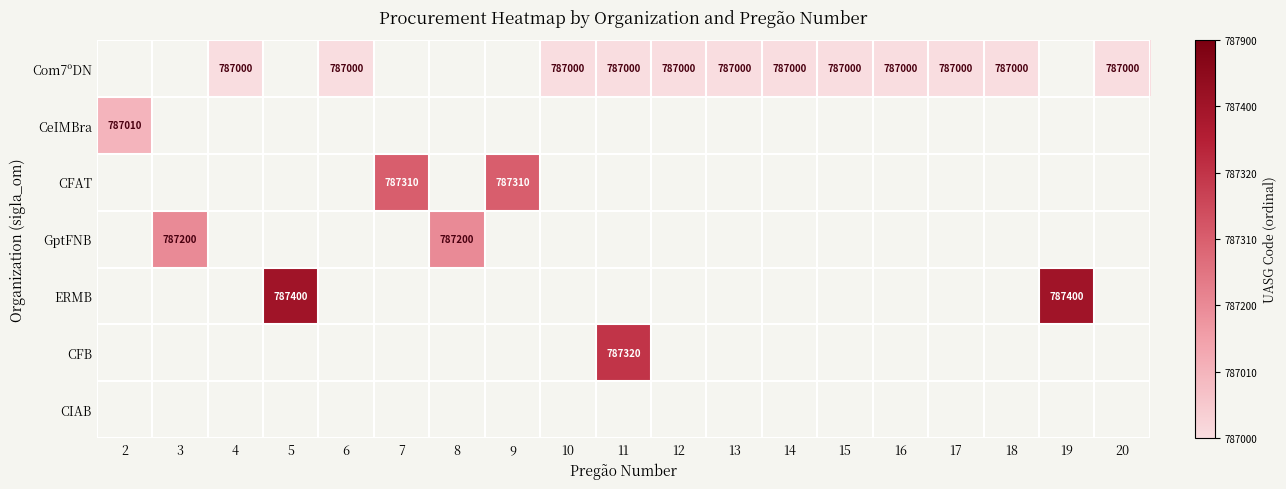

Which series has the widest spread of values?

CeIMBra